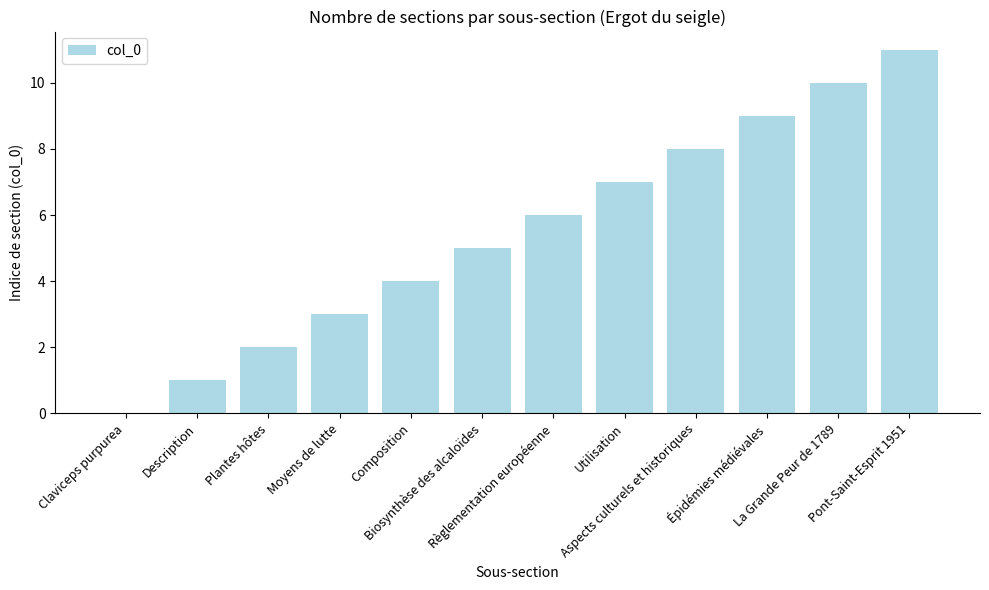

What is the sum of all values?

66